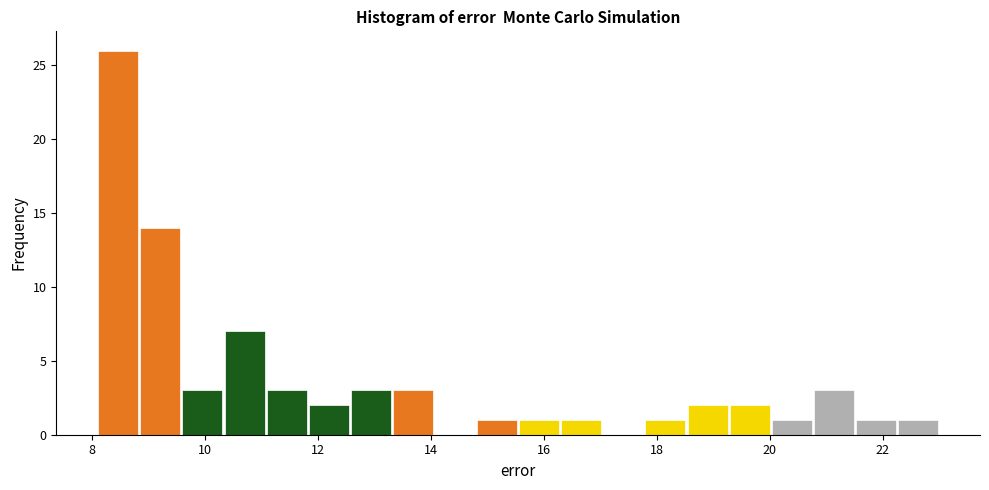

Read against the x-axis, roughly where is the centre of the tallest bar?

8.4